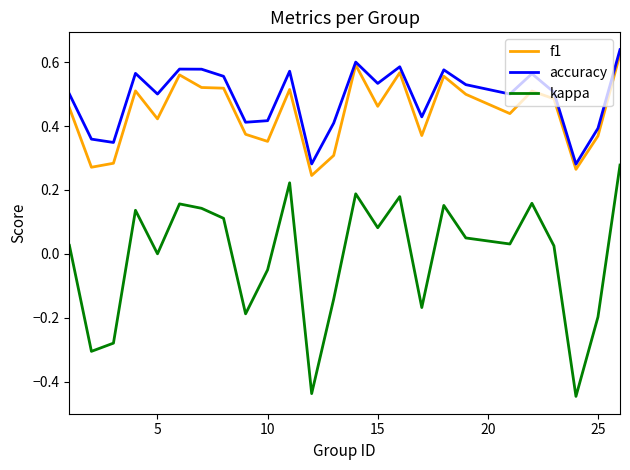

True or false: f1 has more than 1 points higher than both neighbors.

True